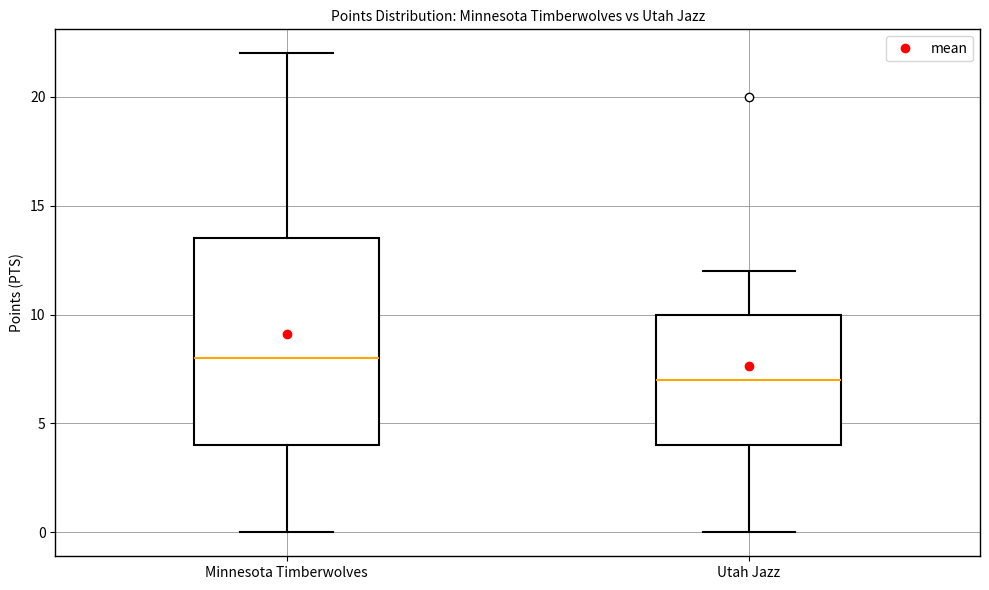

Which box's median line is the highest?

Minnesota Timberwolves